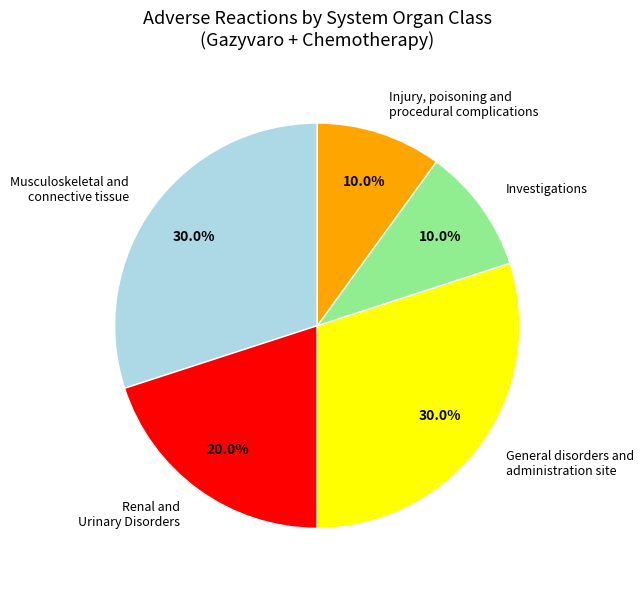

What percentage do Musculoskeletal and connective tissue and Injury, poisoning and procedural complications together represent?

40.0%